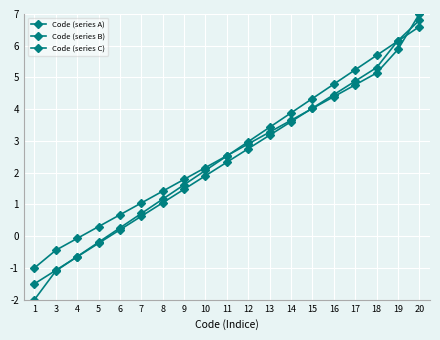

What is the value of the Code (series B) point at the 10th from the left?

2.3